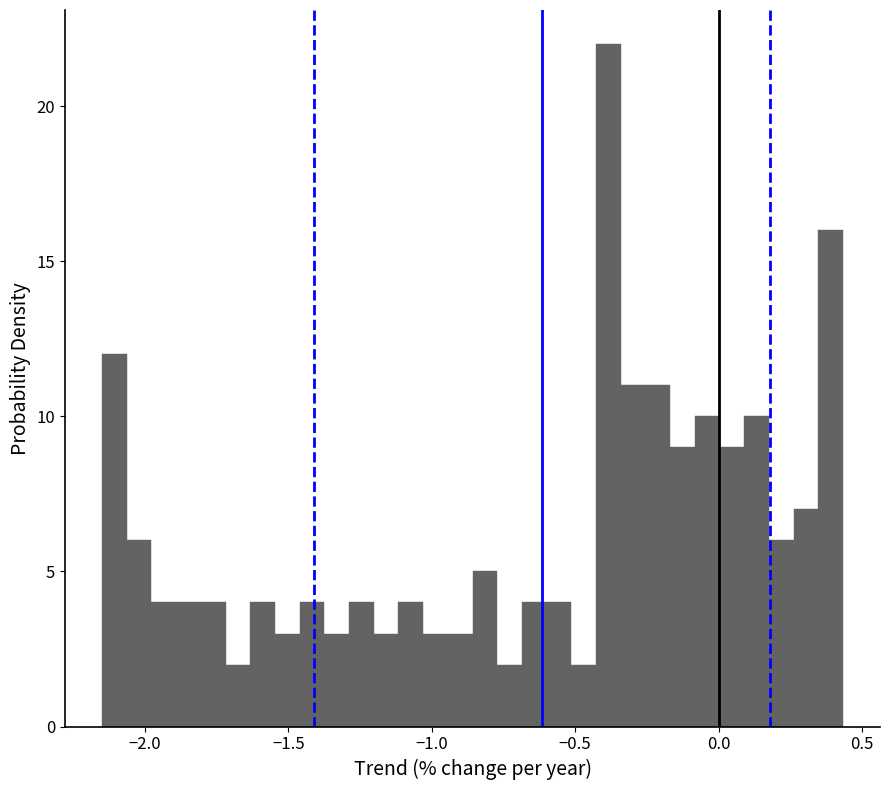

Around what value on the x-axis is the tallest bar? Give the approximate position of its centre, as read against the axis.

-0.40